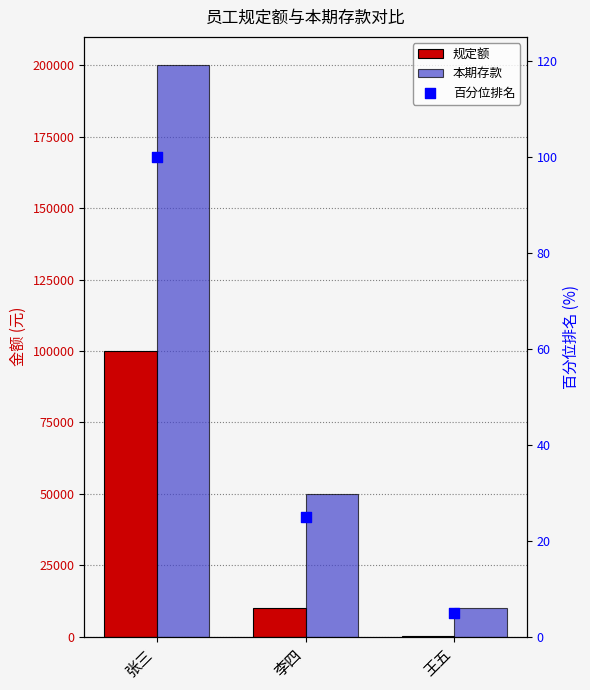

Is the value of 百分位排名 at 李四 greater than the value of 本期存款 at 李四?

No